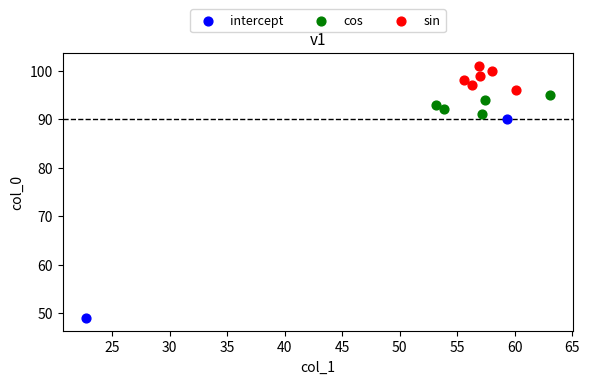

What are all the series names shown in the legend?

intercept, cos, sin